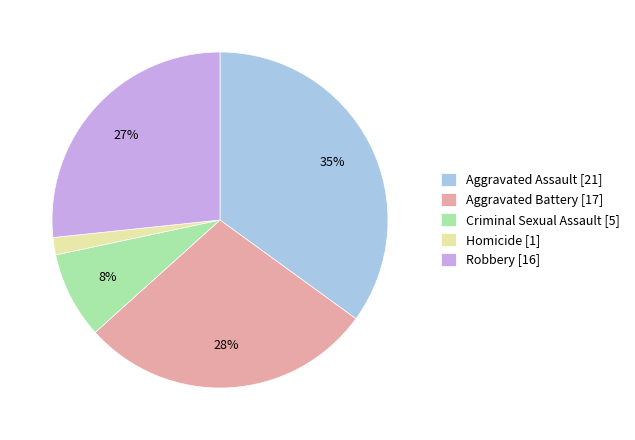

True or false: Aggravated Assault accounts for 44% of the total.

False